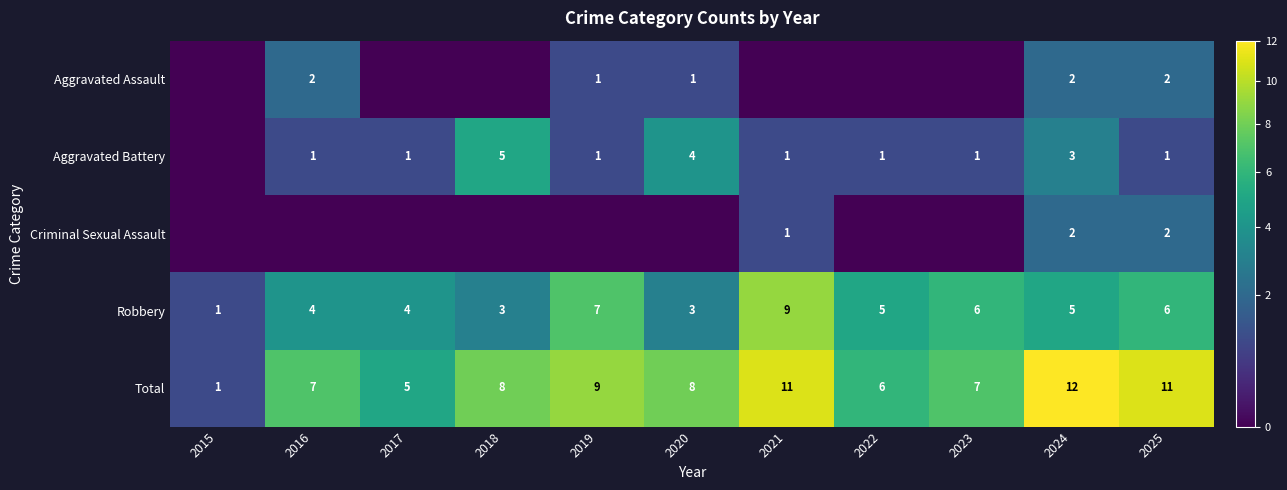

The Criminal Sexual Assault series shows -1 at 2023. True or false?

False